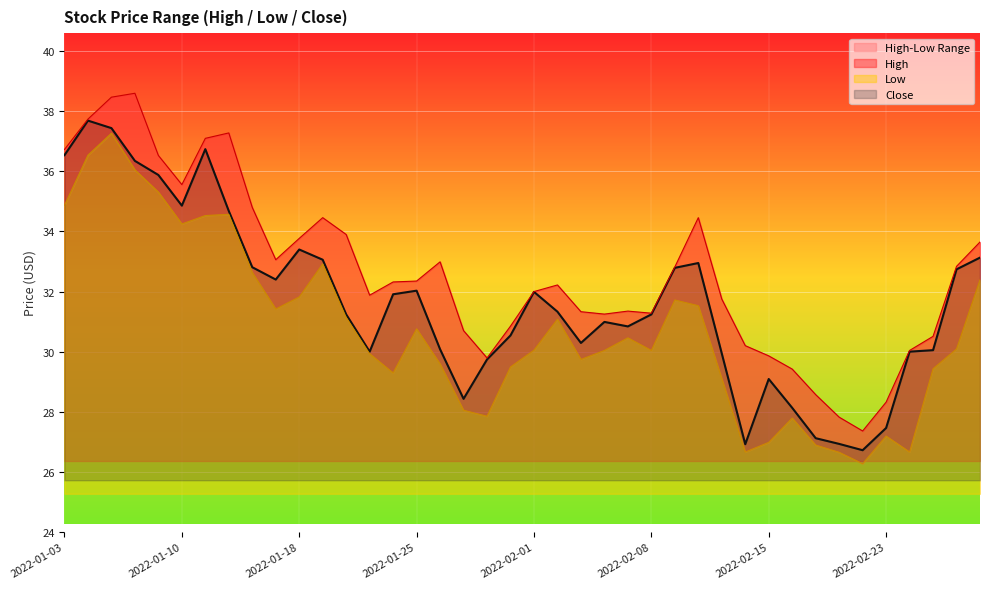

At which category does the chart reach its peak across all series?

2022-01-06